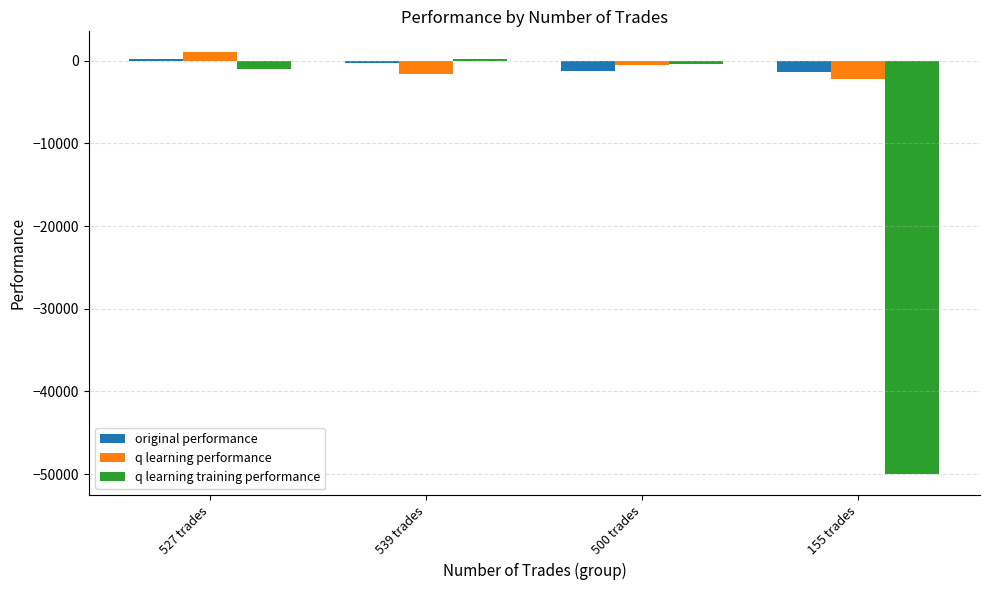

At which category is the sum across all series the highest?

527 trades